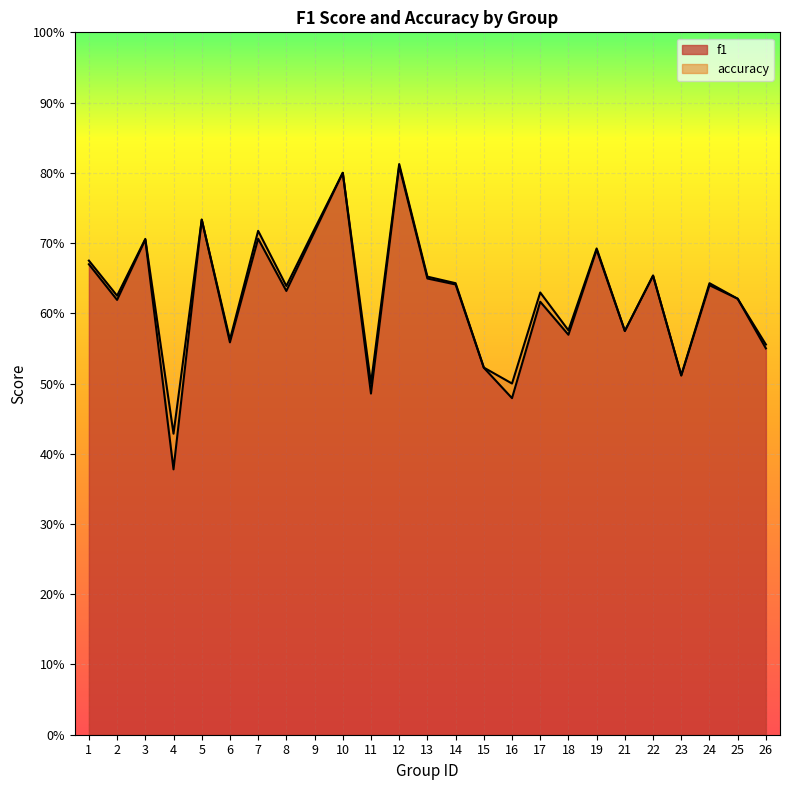

The f1 series shows 0.6 at 6. True or false?

True